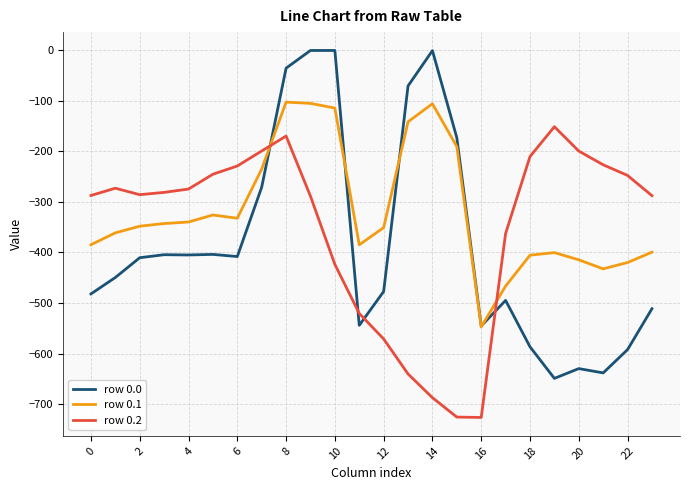

What is the minimum value for row 0.2?

-726.6